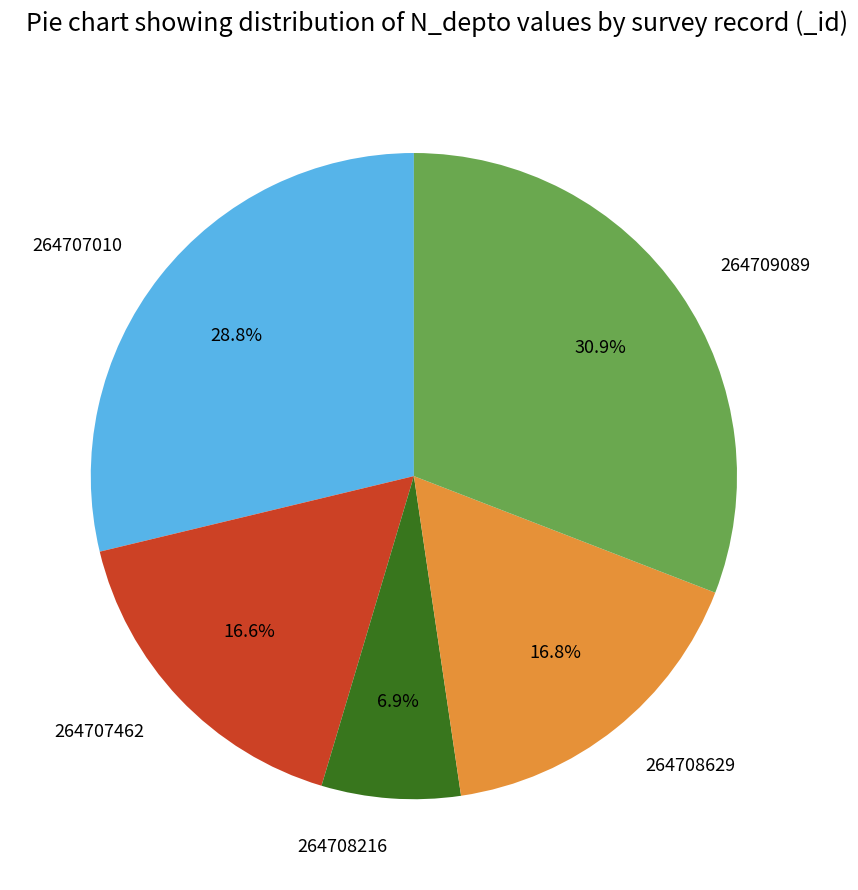

Is it true that 264707010 is 29% of the pie?

True